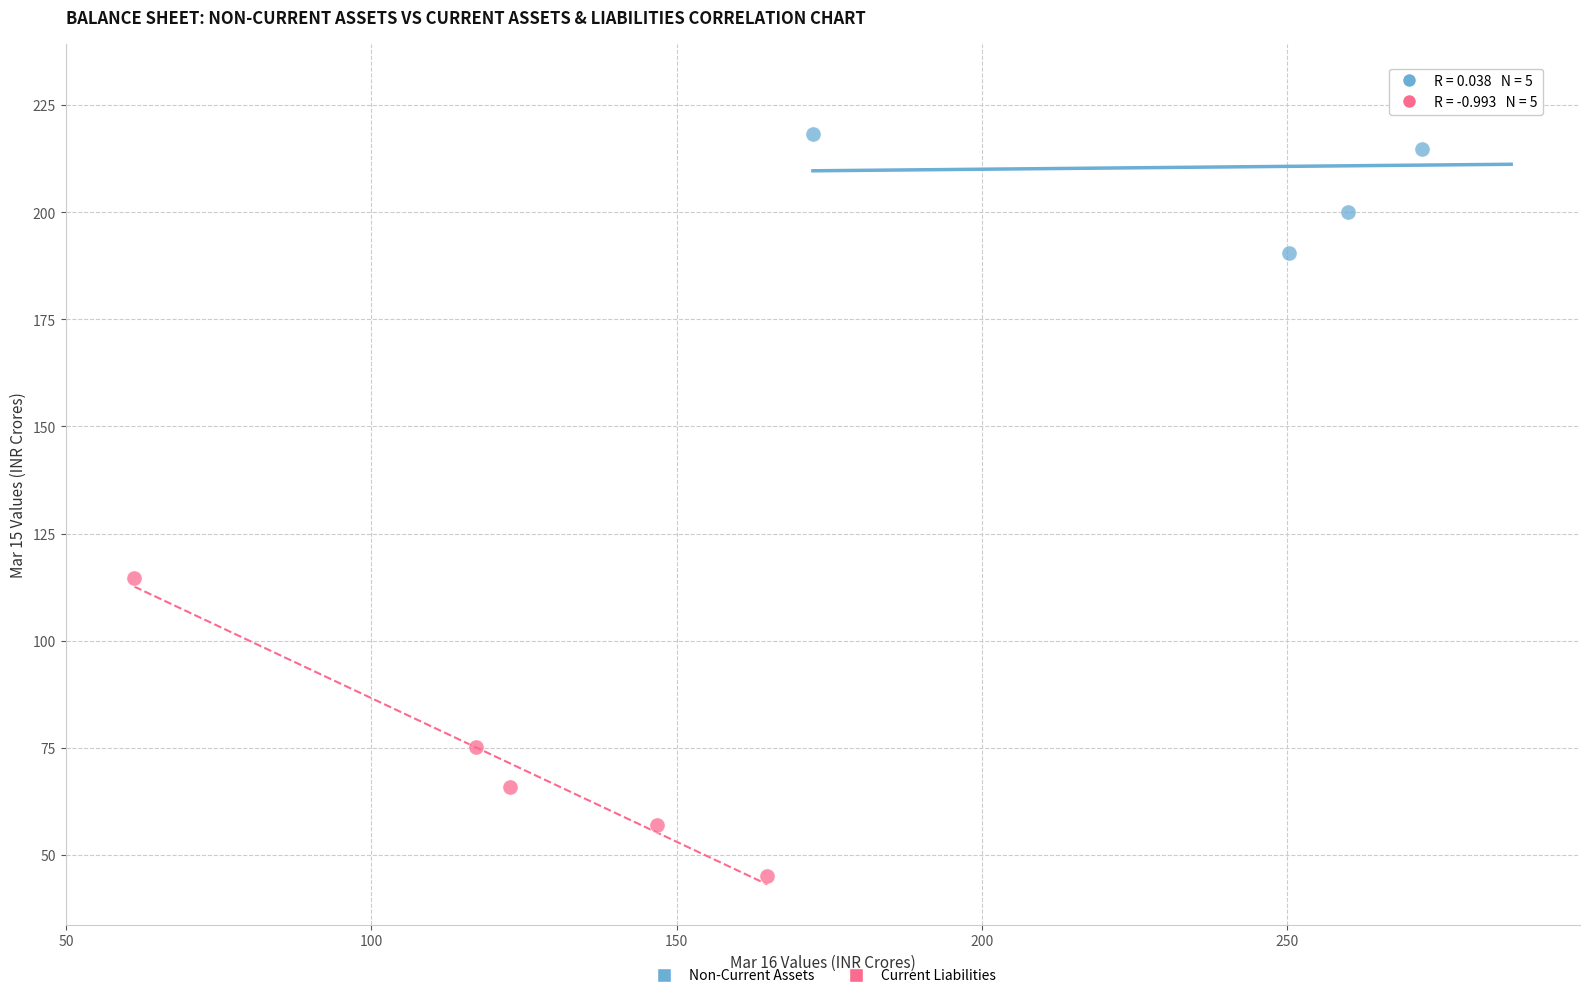

Which series has the widest spread of Y values?

Current Liabilities